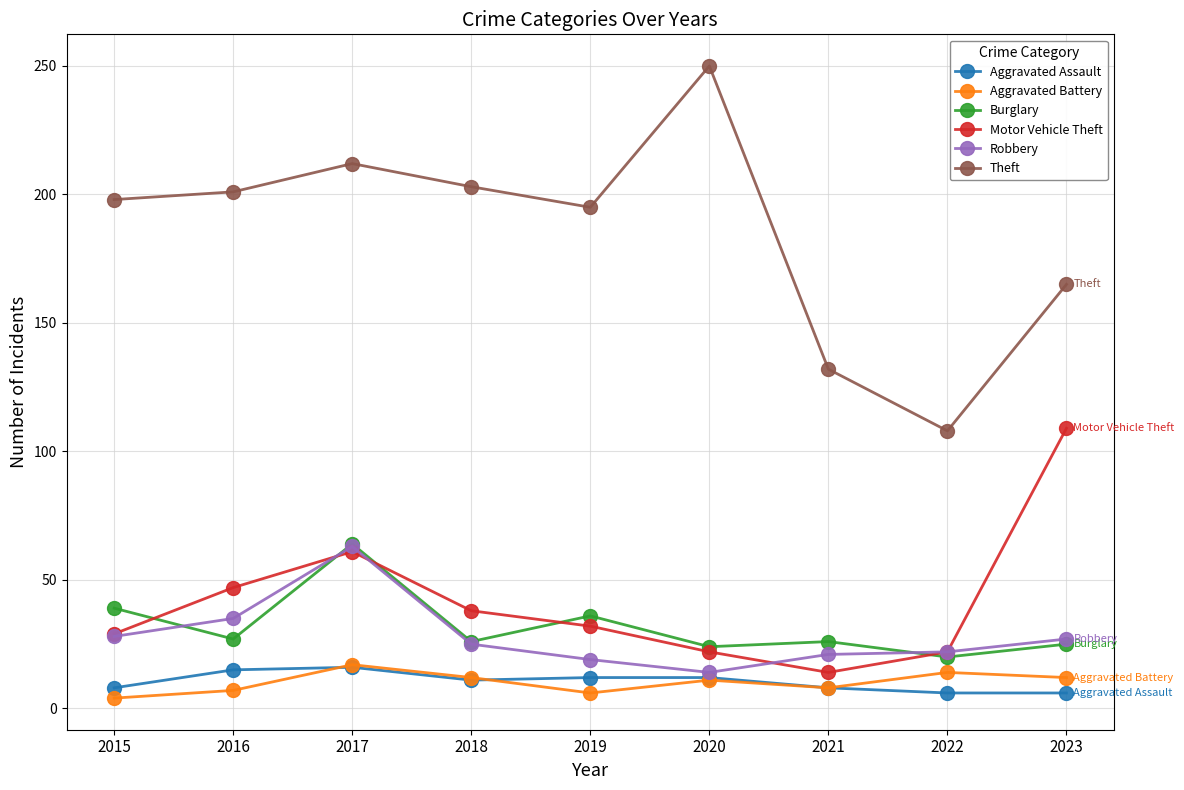

Does the chart display data point markers on the line(s)?

Yes